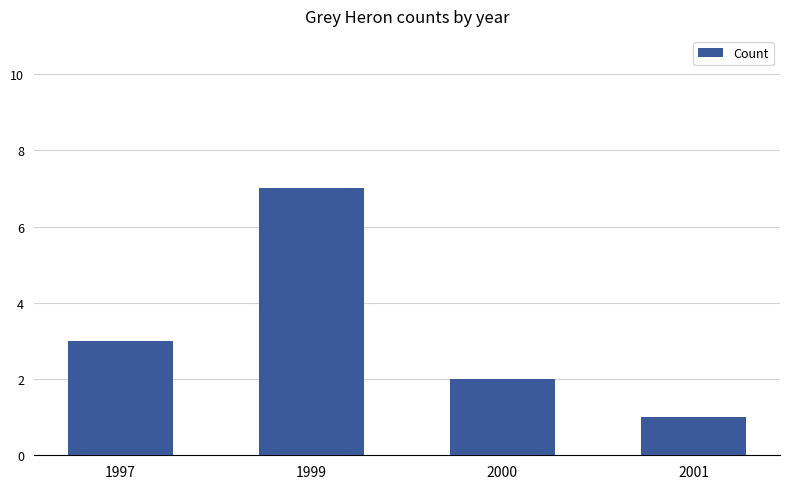

At which category does the chart reach its minimum across all series?

2001